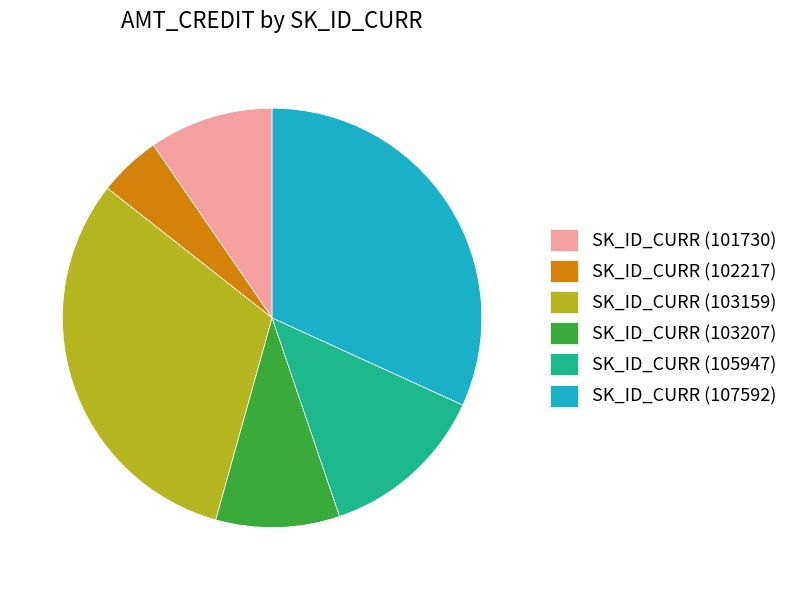

The SK_ID_CURR (107592) slice represents 43% of the pie. True or false?

False